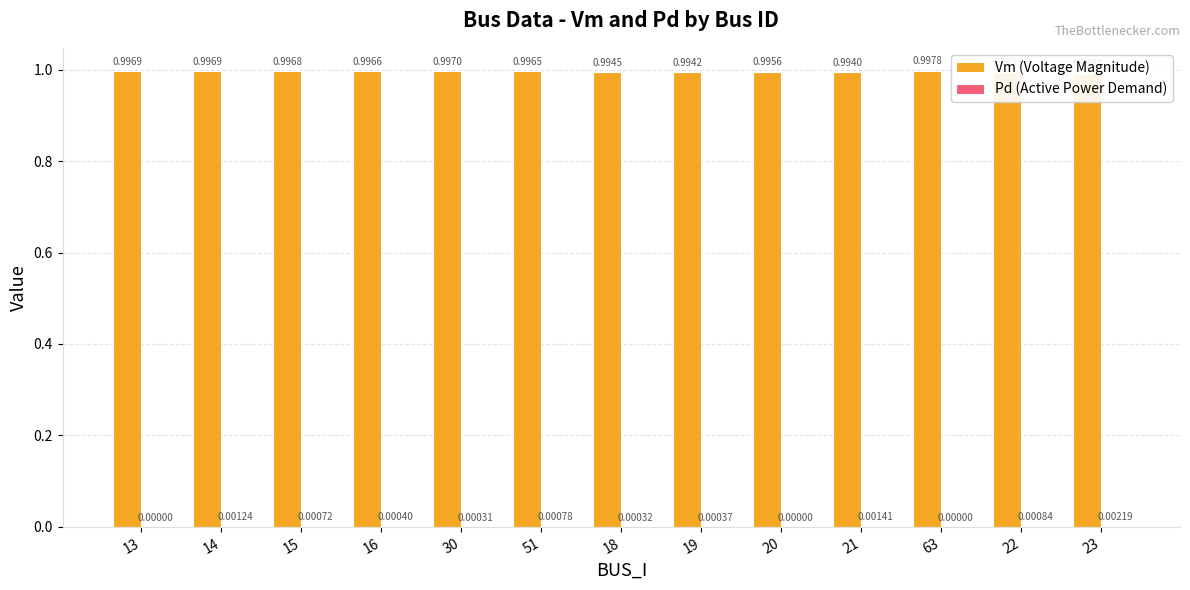

Is it true that Vm (Voltage Magnitude) equals 1.0 at 14?

True